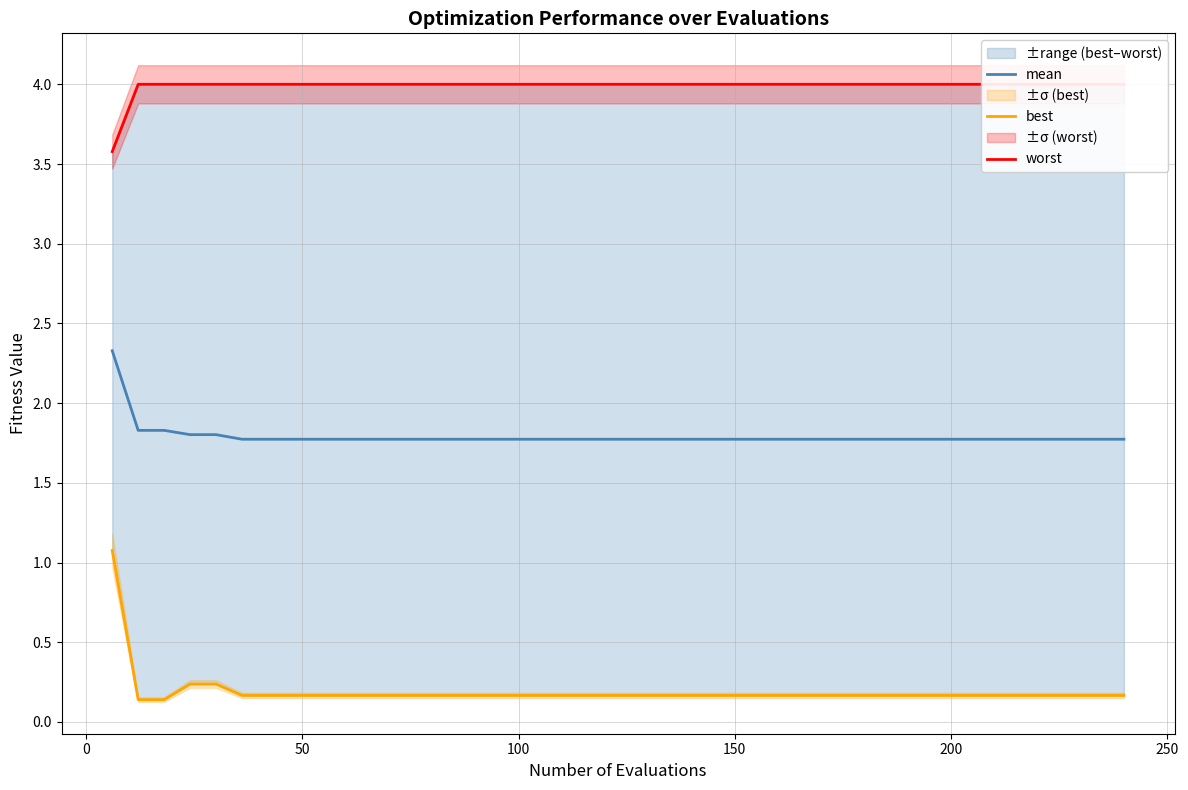

What is the maximum value for mean?

2.3